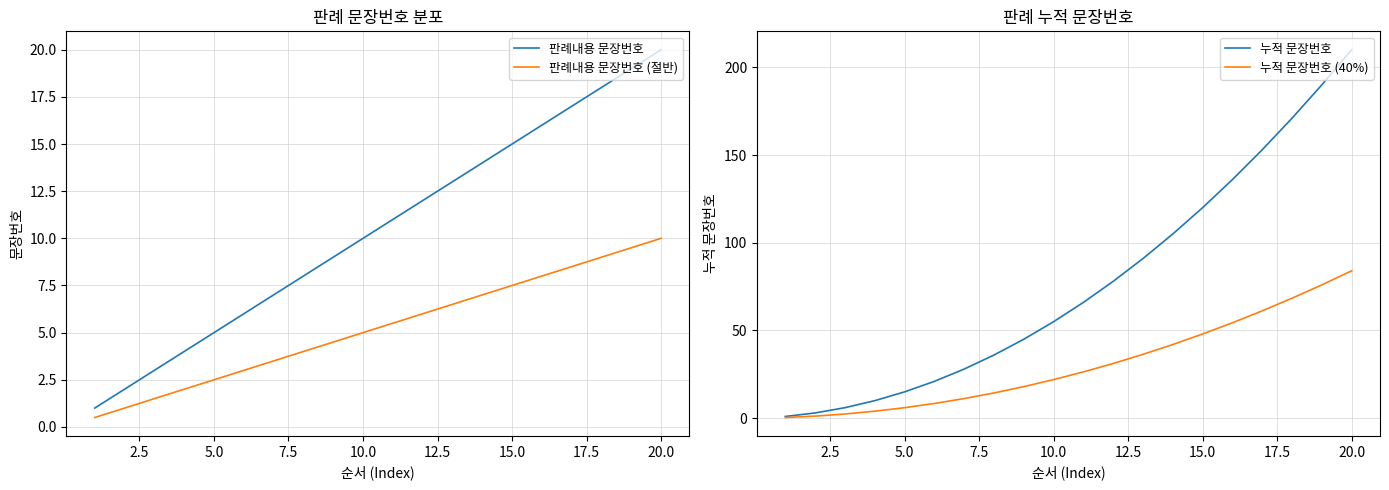

Reading right to left, transcribe all the data shown in this chart.

판례내용 문장번호: 20.0	19.0	18.0	17.0	16.0	15.0	14.0	13.0	12.0	11.0	10.0	9.0	8.0	7.0	6.0	5.0	4.0	3.0	2.0	1.0
판례내용 문장번호 (절반): 10.0	9.5	9.0	8.5	8.0	7.5	7.0	6.5	6.0	5.5	5.0	4.5	4.0	3.5	3.0	2.5	2.0	1.5	1.0	0.5
누적 문장번호: 210.0	190.0	171.0	153.0	136.0	120.0	105.0	91.0	78.0	66.0	55.0	45.0	36.0	28.0	21.0	15.0	10.0	6.0	3.0	1.0
누적 문장번호 (40%): 84.0	76.0	68.4	61.2	54.4	48.0	42.0	36.4	31.2	26.4	22.0	18.0	14.4	11.2	8.4	6.0	4.0	2.4	1.2	0.4